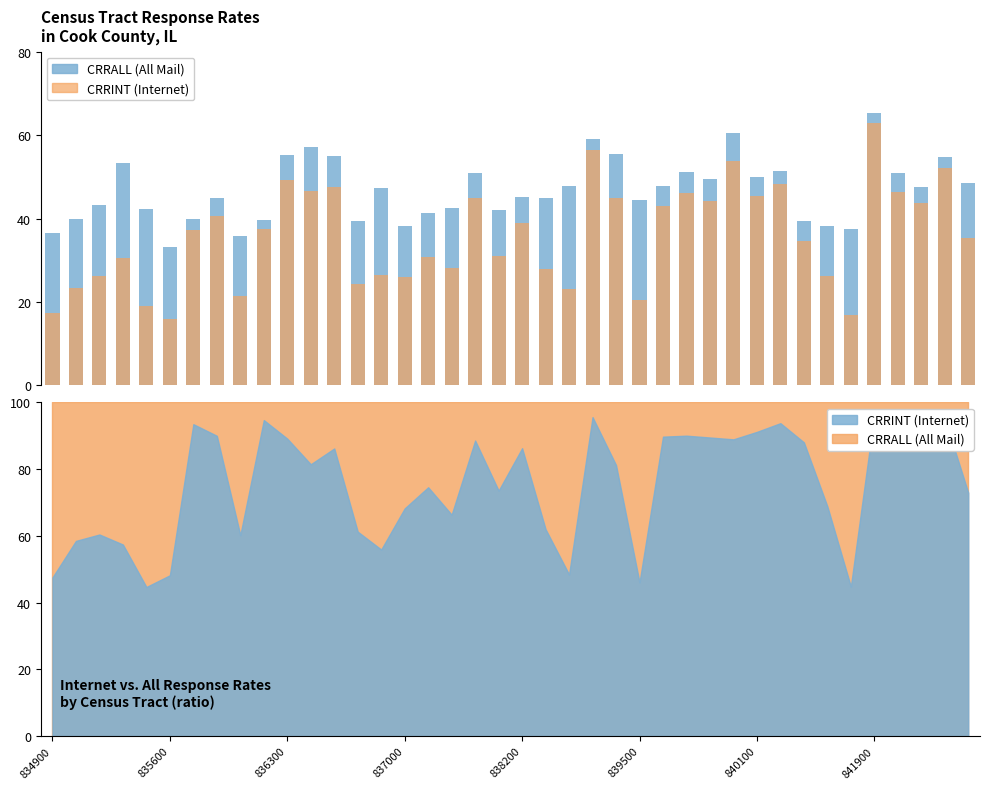

What is the value of the CRRINT bar at the 37th from the left?

46.3